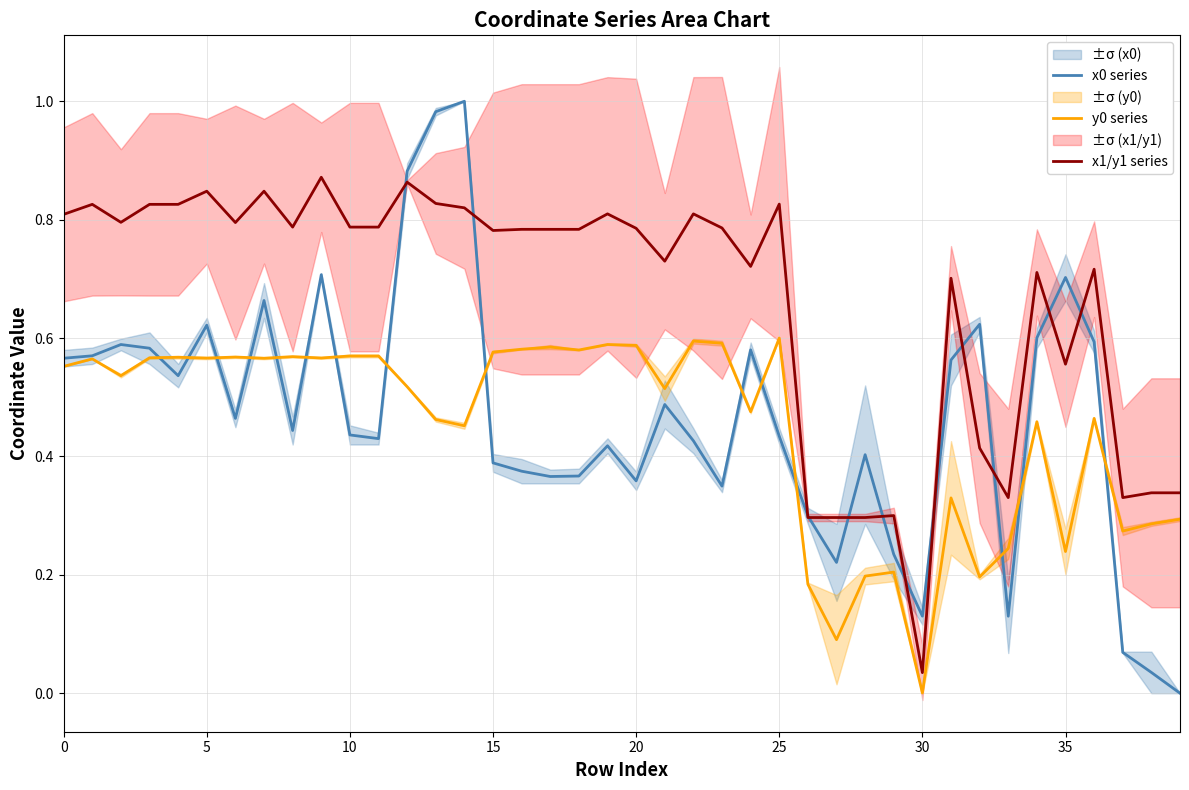

What value does the x1/y1 series series have at 15?

0.8